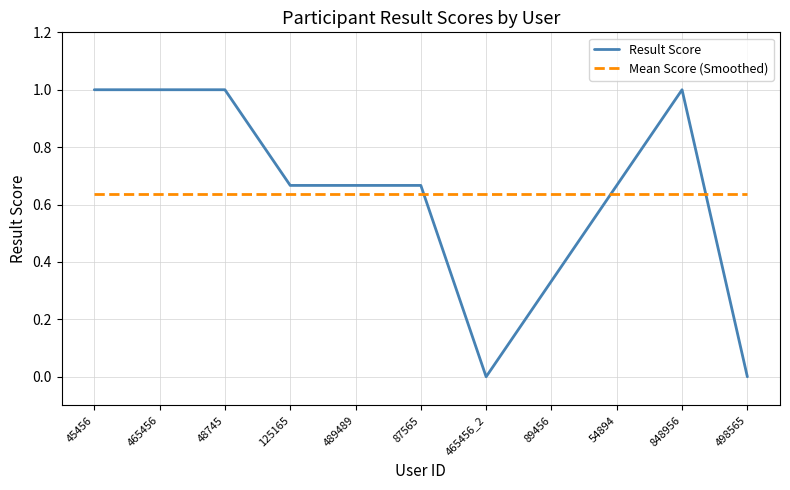

What is the total value across all series at 489489?

1.3